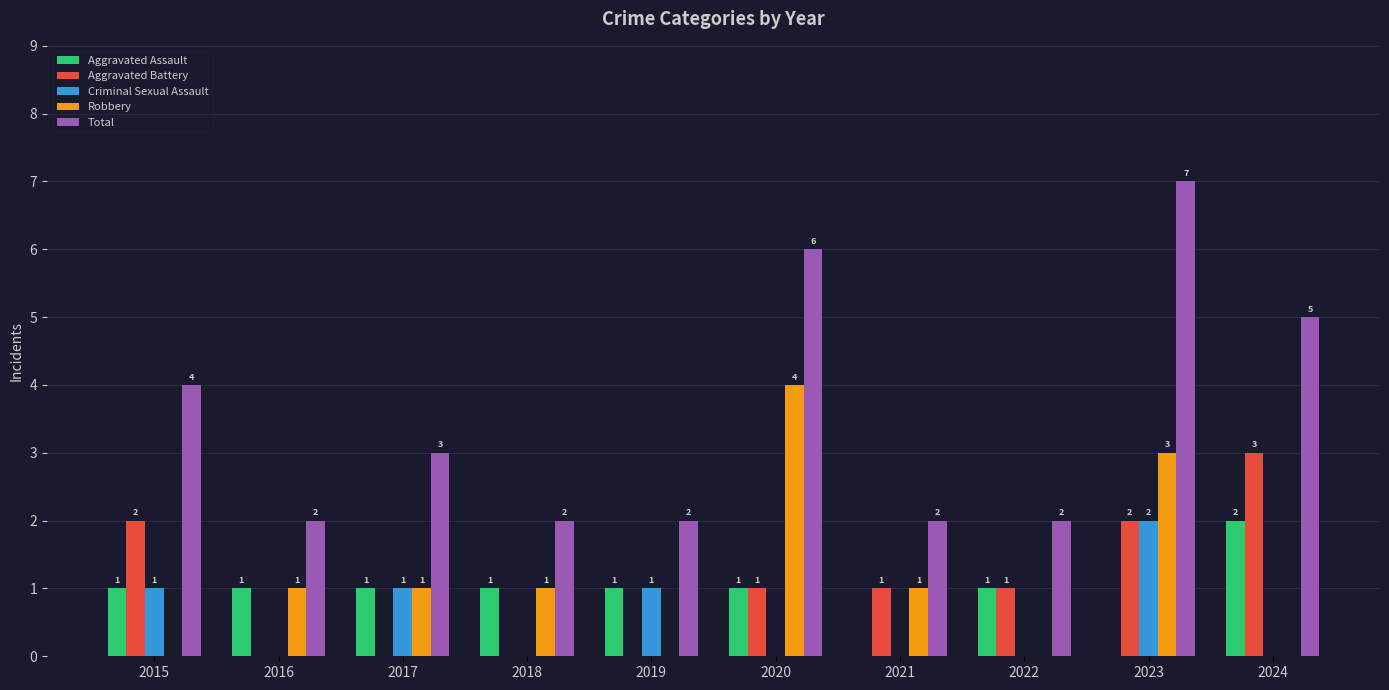

What is the maximum value shown in the chart?

7